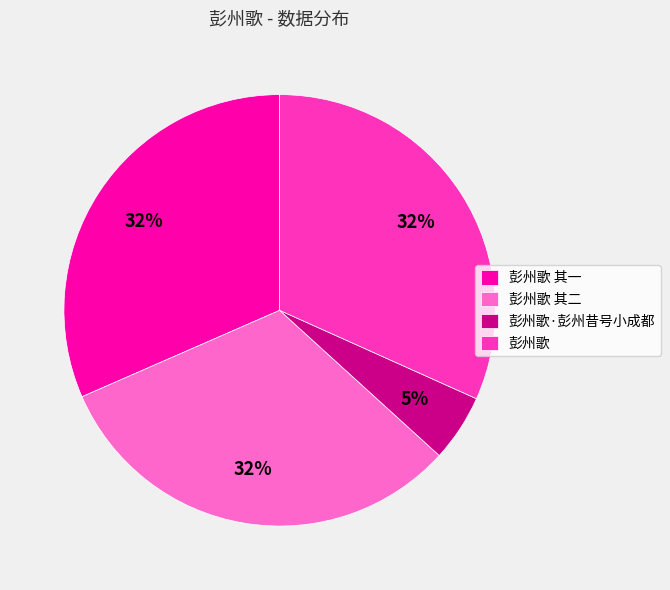

Which slice is the smallest?

彭州歌·彭州昔号小成都